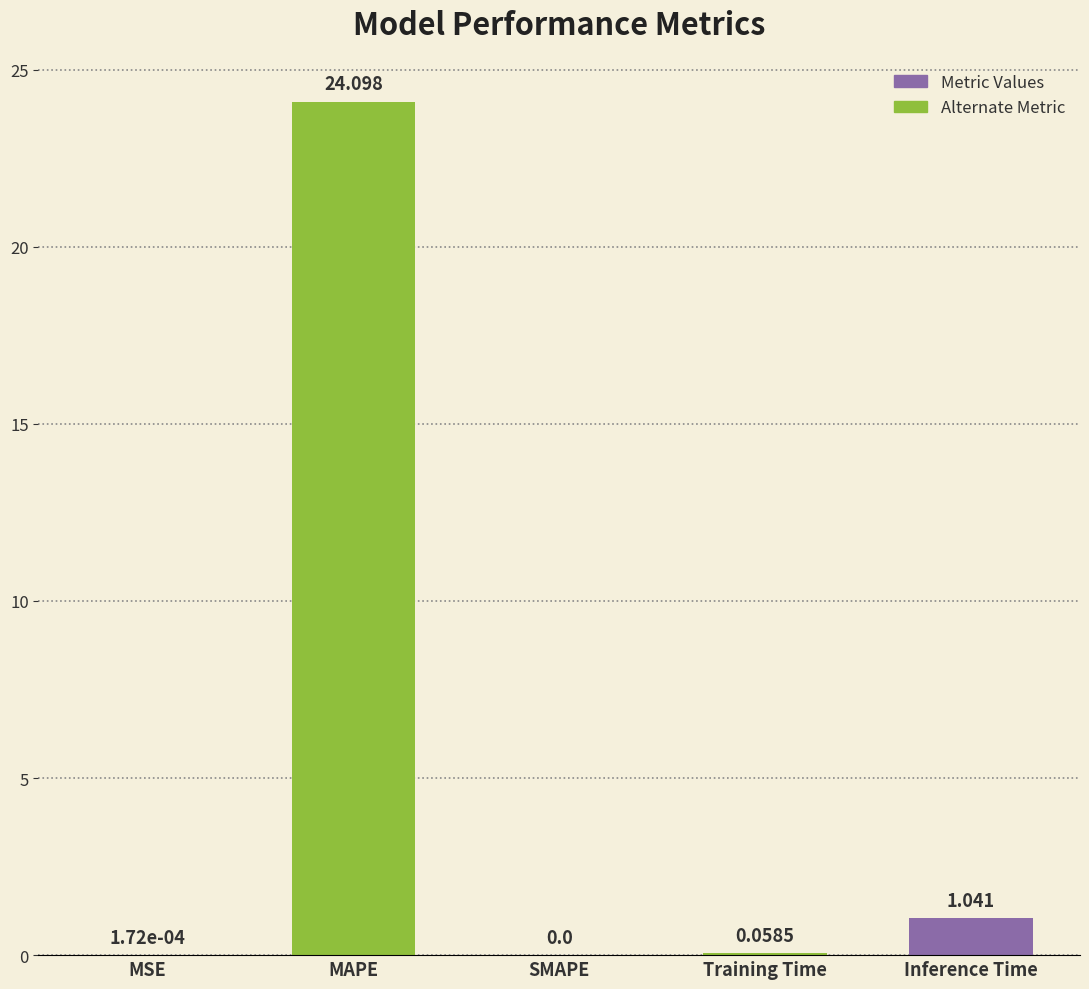

At which label is the value closest to 12?

Inference Time